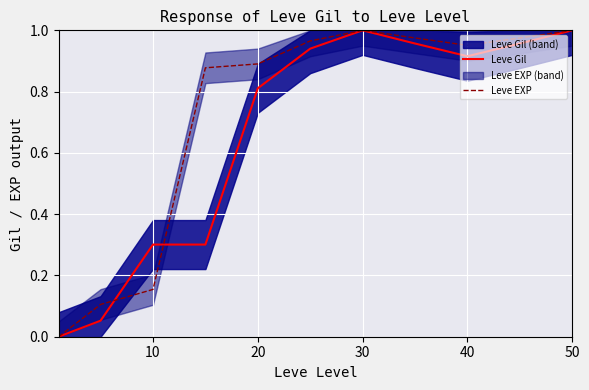

The value of Leve EXP at 20 is 0.4. True or false?

False